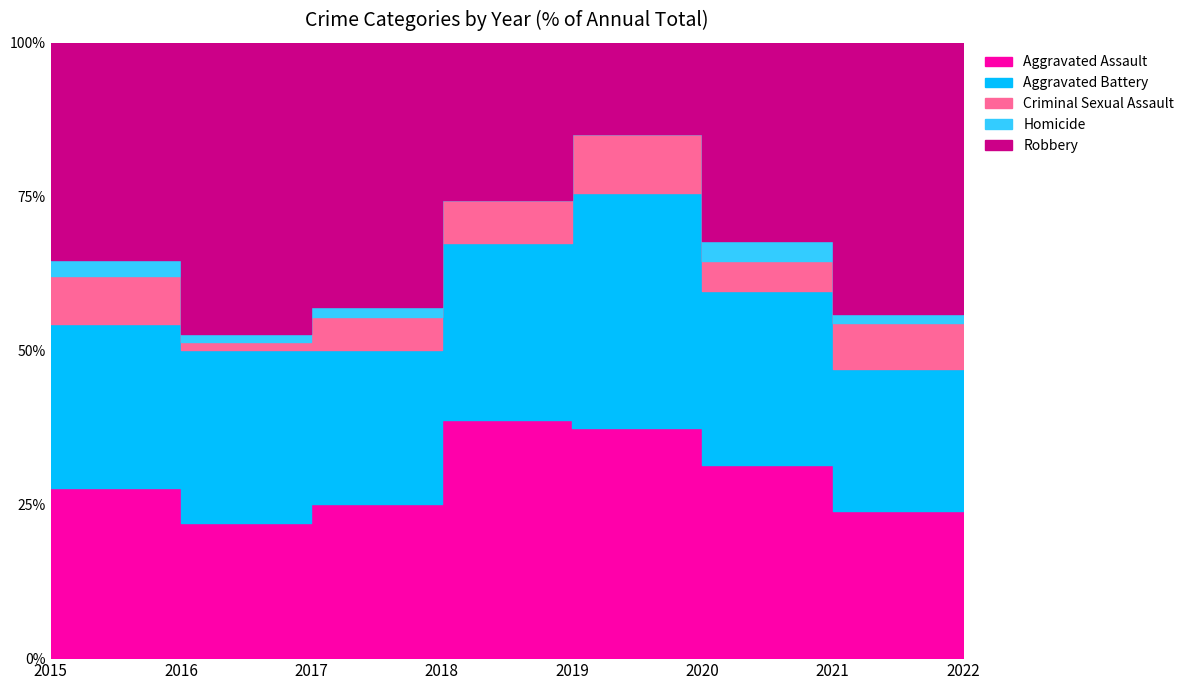

How many lines are shown in the chart?

5